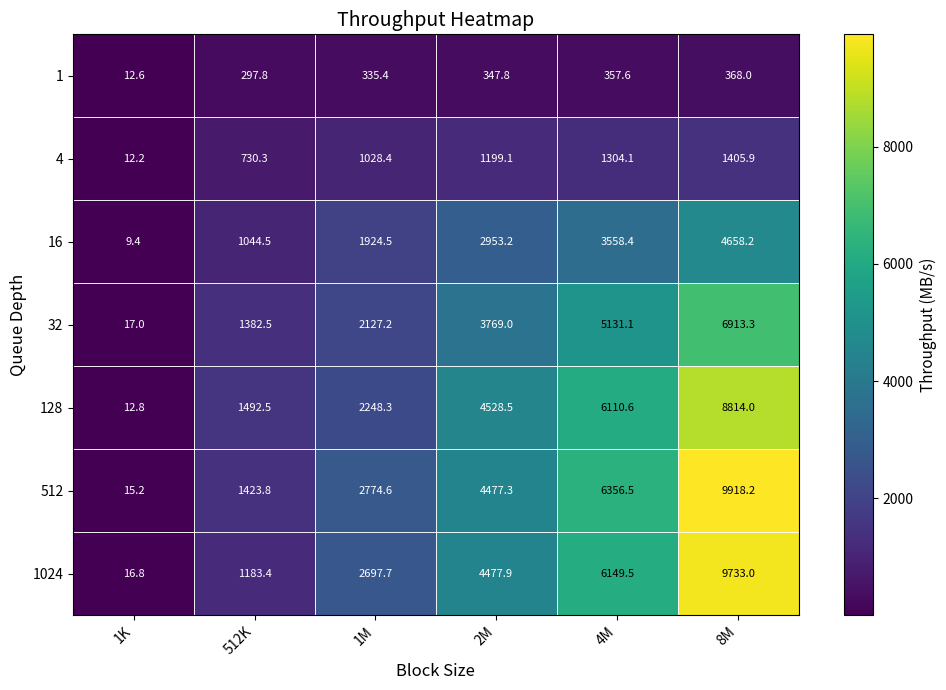

Which series changed the most between 512K and 1M?

1024